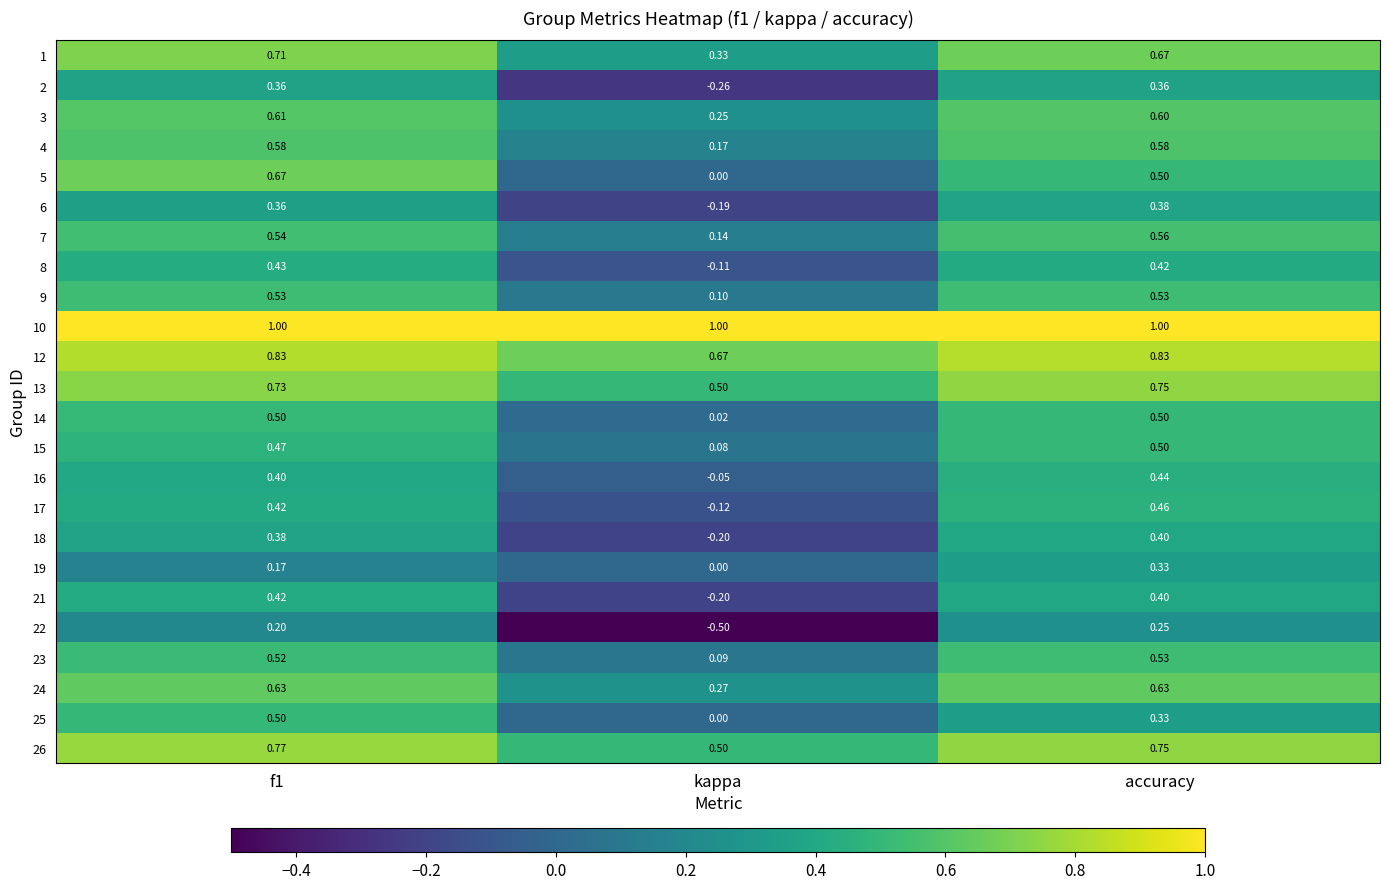

Is the value of 12 at accuracy greater than the value of 1 at accuracy?

Yes